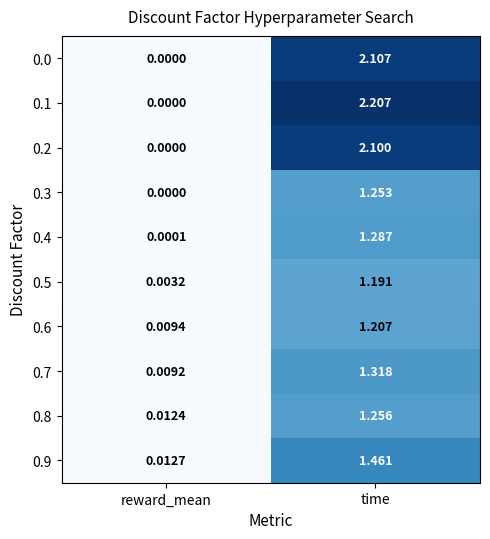

At which category is the sum across all series the highest?

time